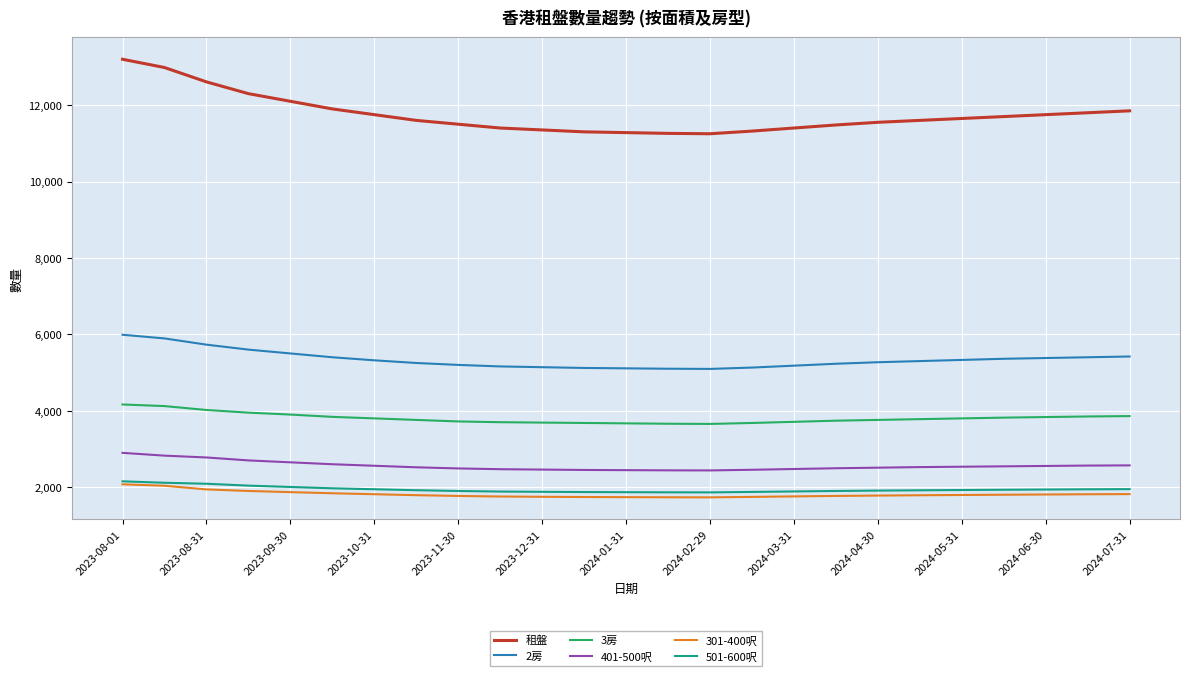

Which series has the largest range (max minus min)?

租盤